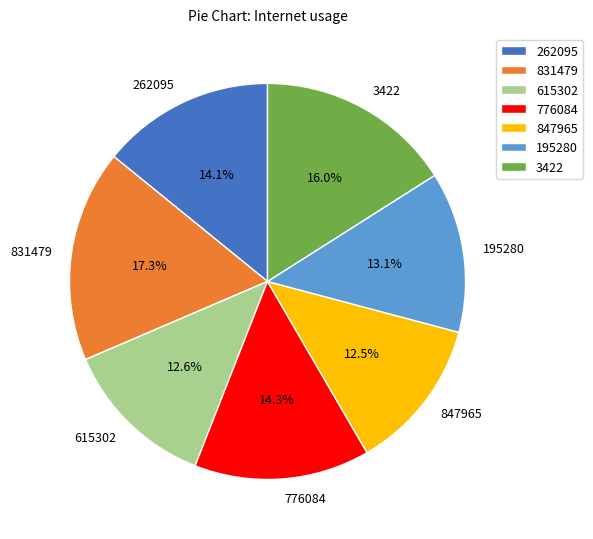

Which has a higher value, 195280 or 262095?

262095